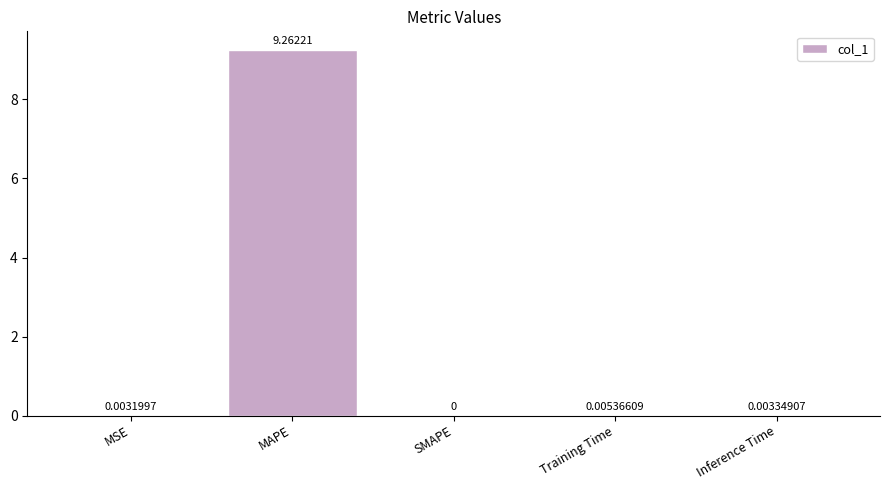

At which category does the chart reach its peak across all series?

MAPE